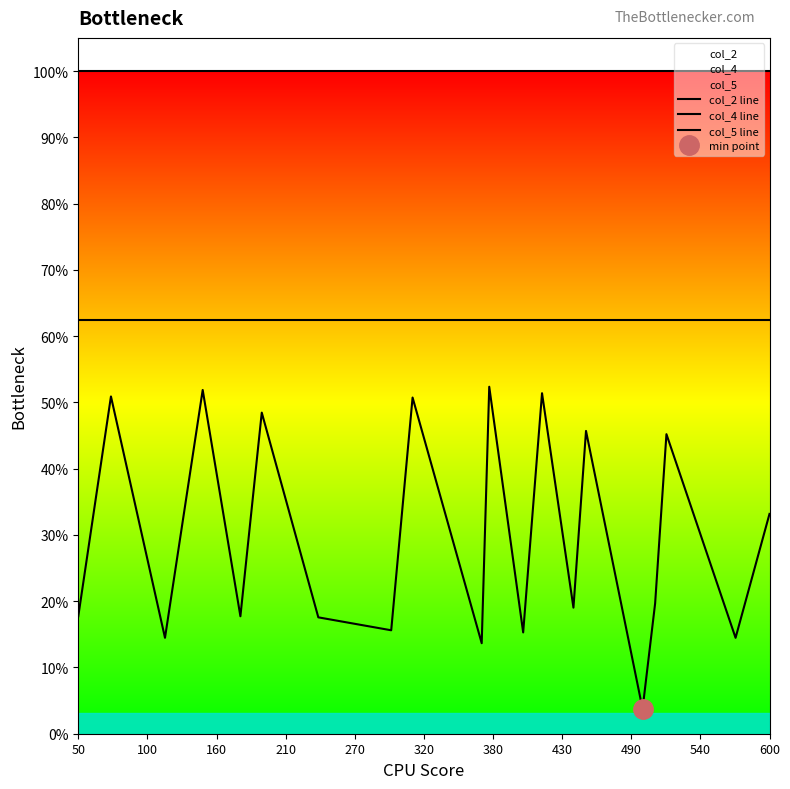

Which series has the largest total across all categories?

col_4 line